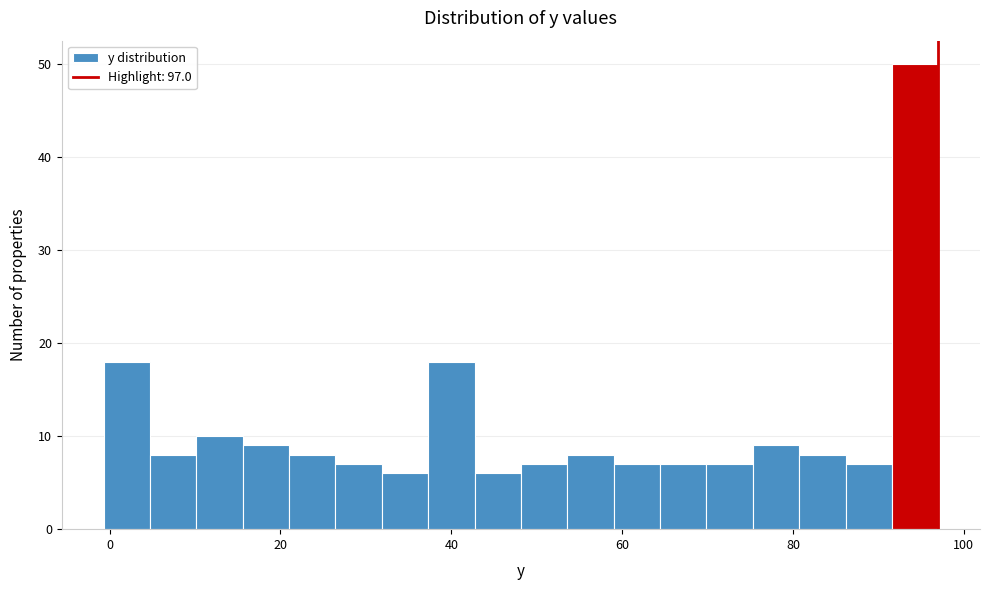

Around what value on the x-axis is the tallest bar? Give the approximate position of its centre, as read against the axis.

94